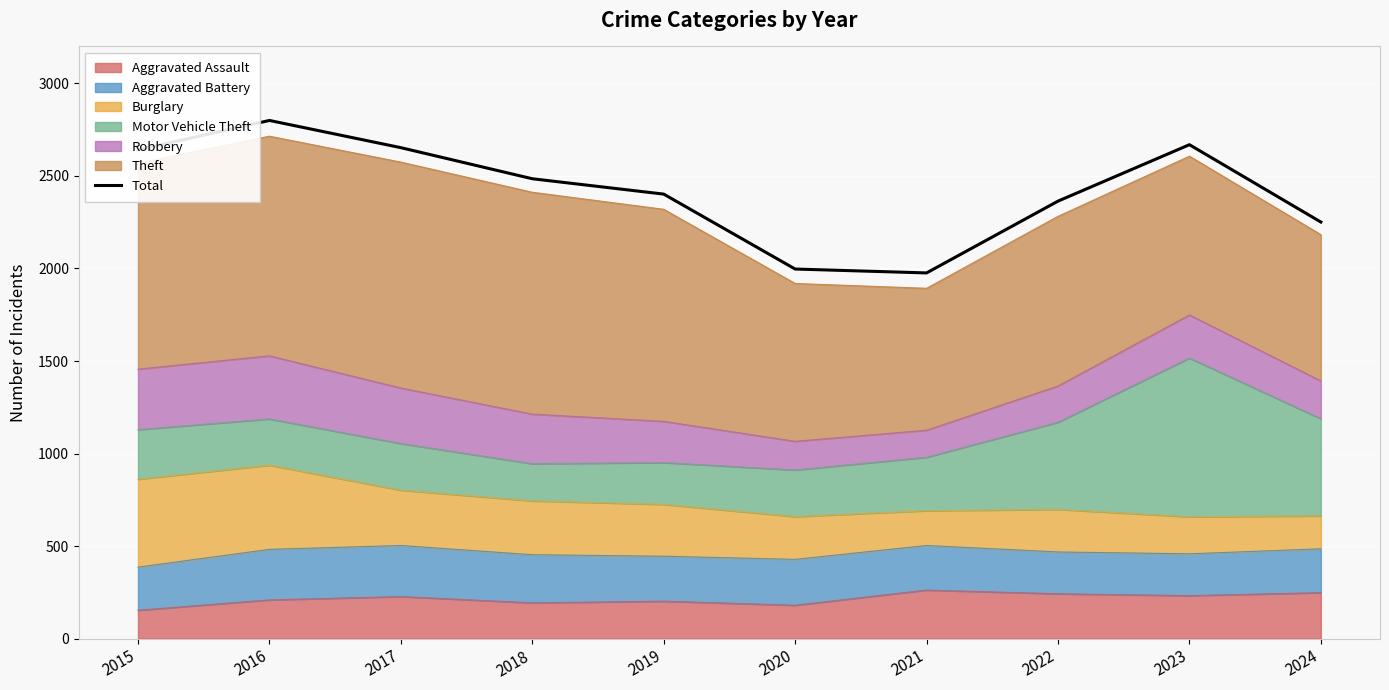

What is the sum of all values?

24238